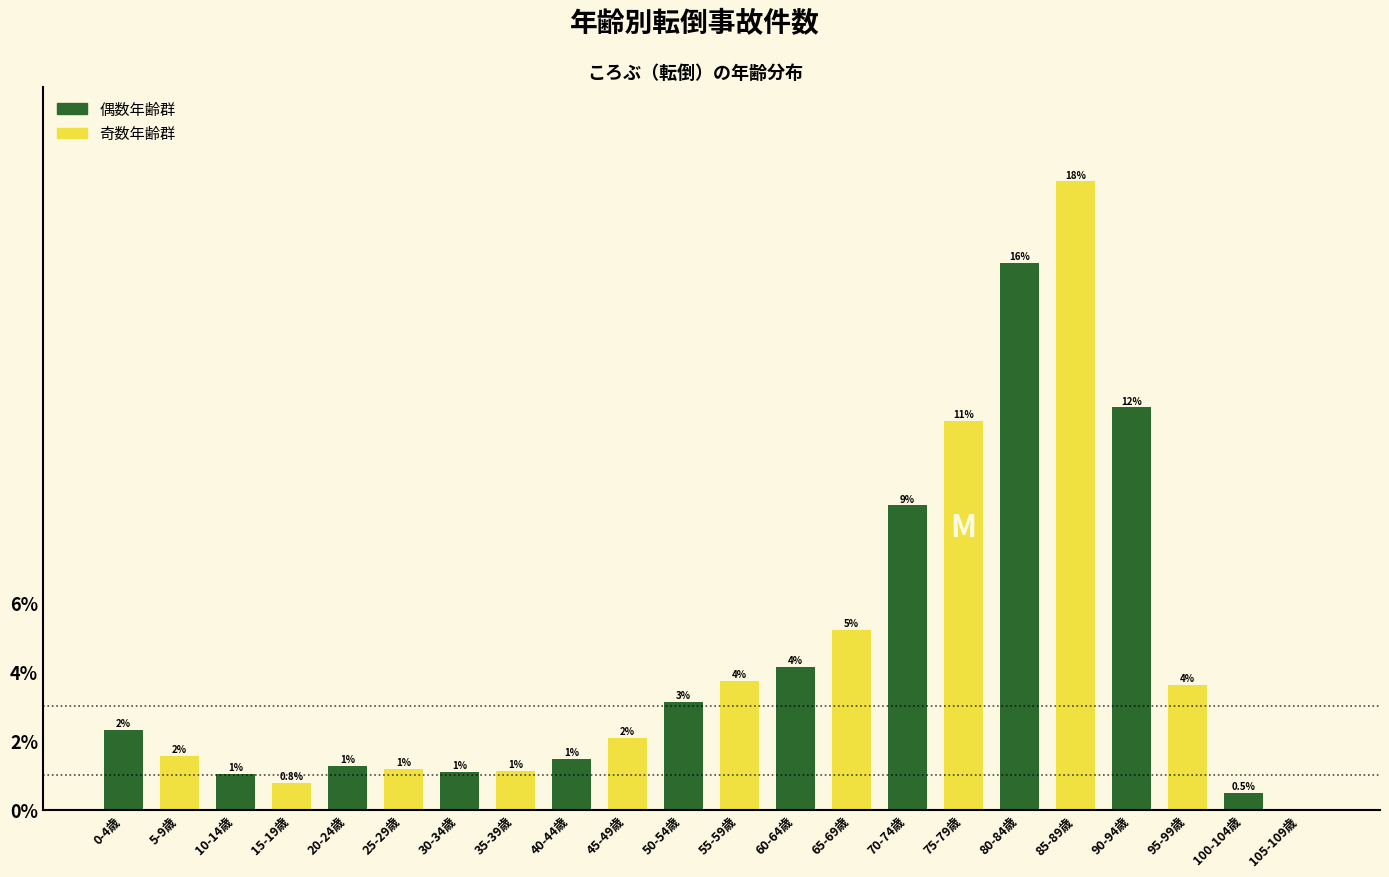

Are the bars horizontal?

No